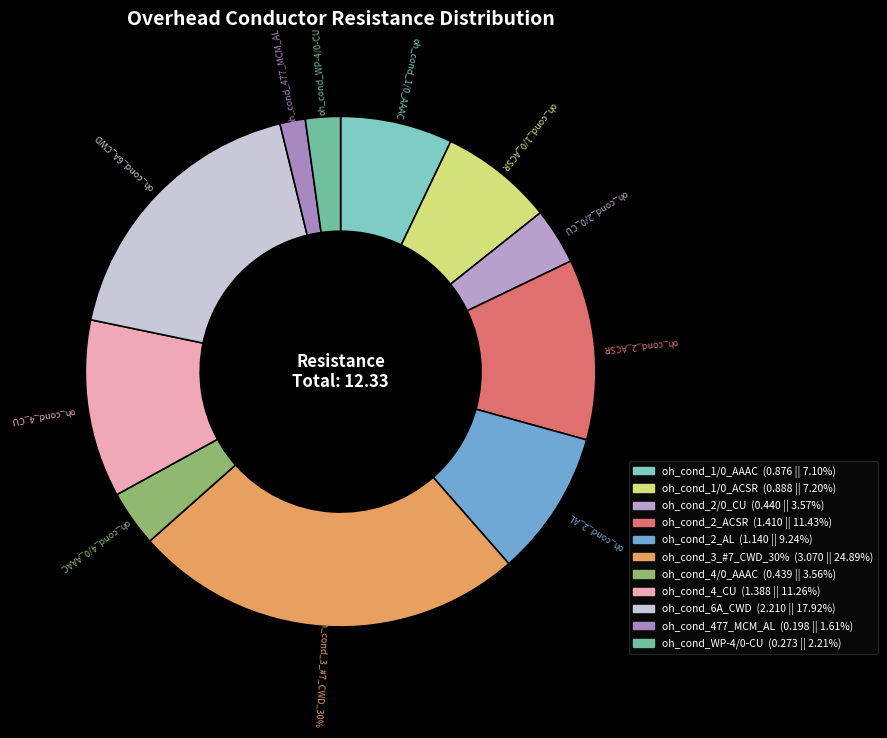

True or false: oh_cond_1/0_ACSR accounts for 21% of the total.

False